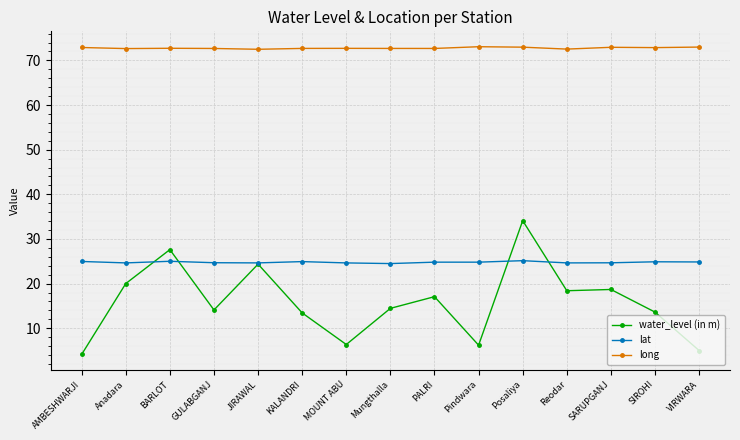

Which series changed the most between Anadara and Mungthalla?

water_level (in m)